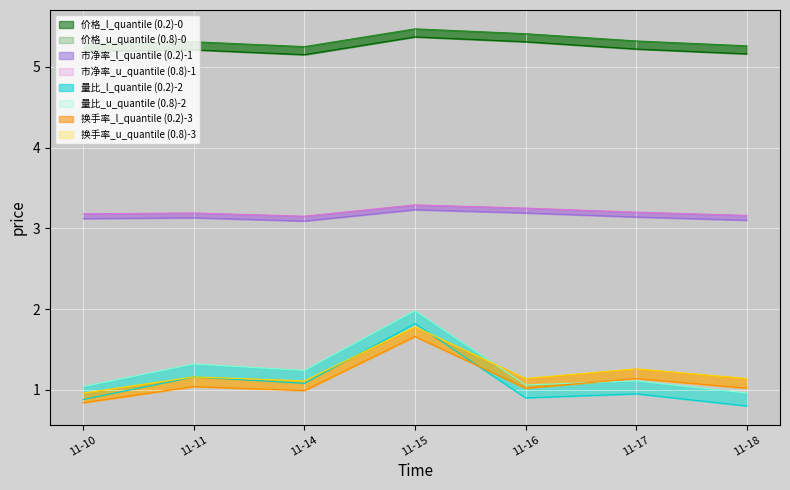

At how many categories does at least one series exceed 3?

7